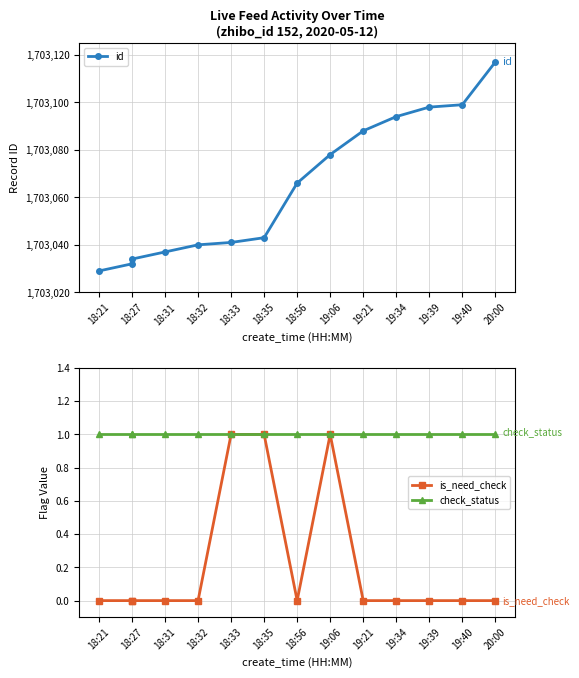

At 20:00, list the series in order from smallest to largest.

is_need_check, check_status, id